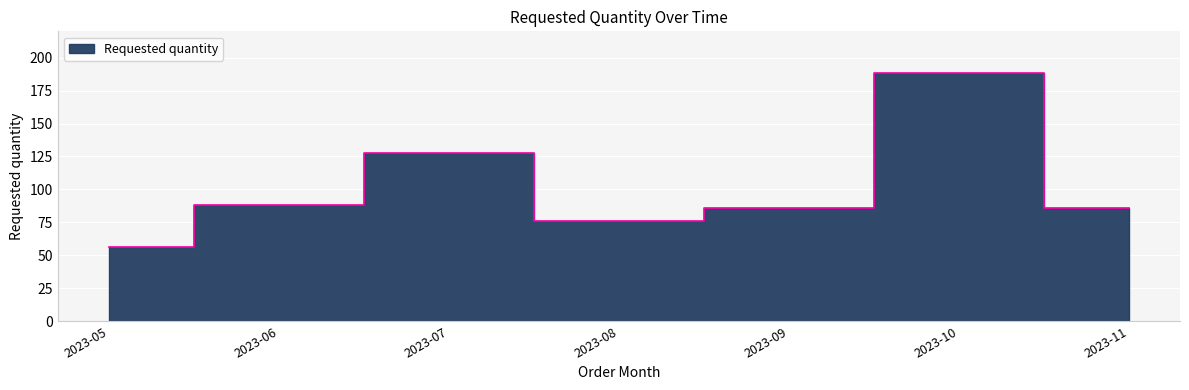

Which category has the lowest value across all series?

2023-05